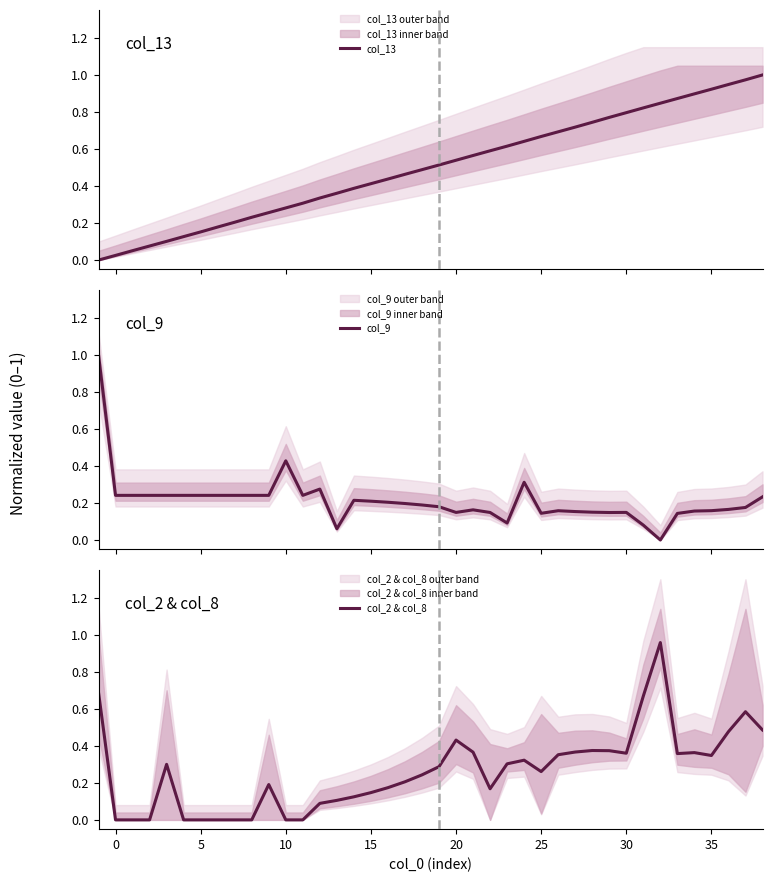

What is the highest value of the col_9 series?

1.0